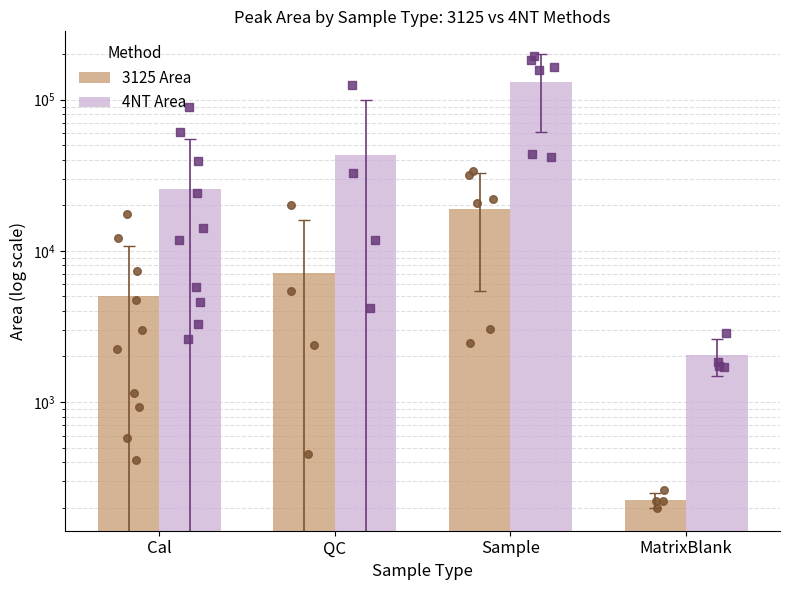

What are all the series names shown in the legend?

3125 Area, 4NT Area